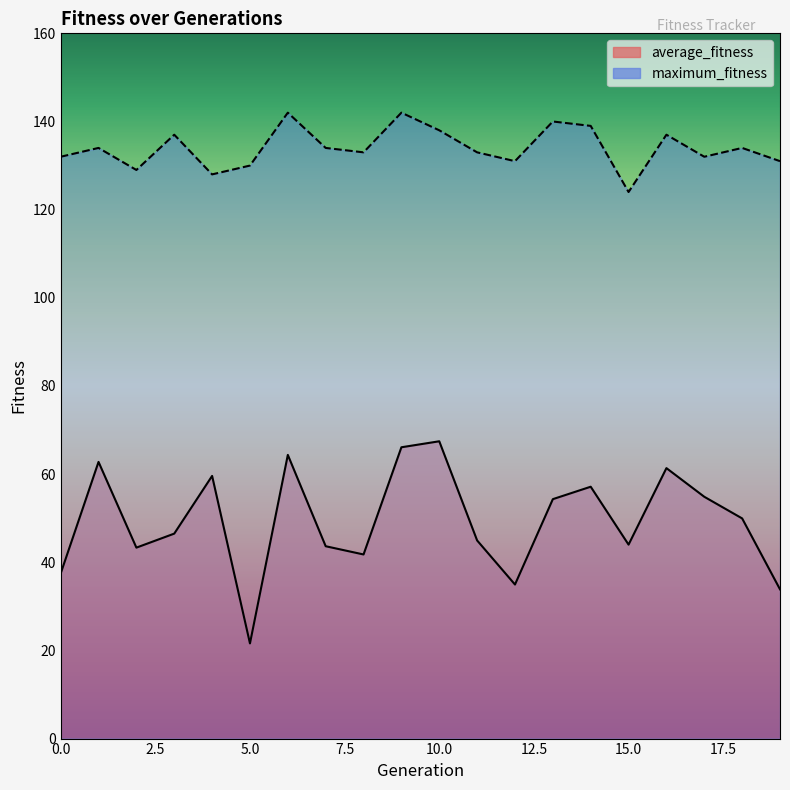

What are all the series names shown in the legend?

average_fitness, maximum_fitness